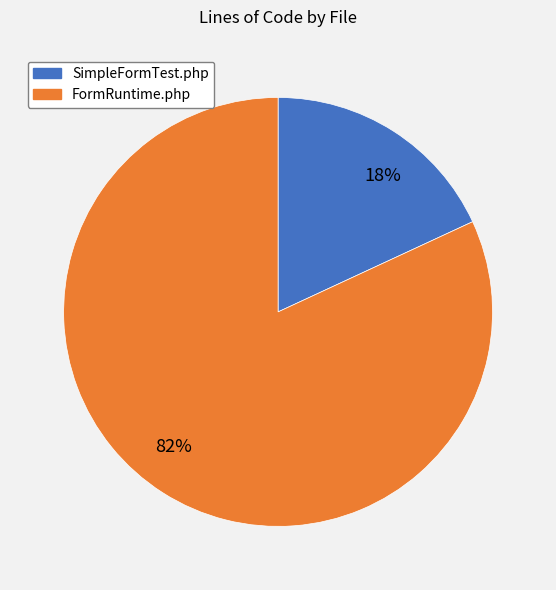

Which slice is the smallest?

SimpleFormTest.php